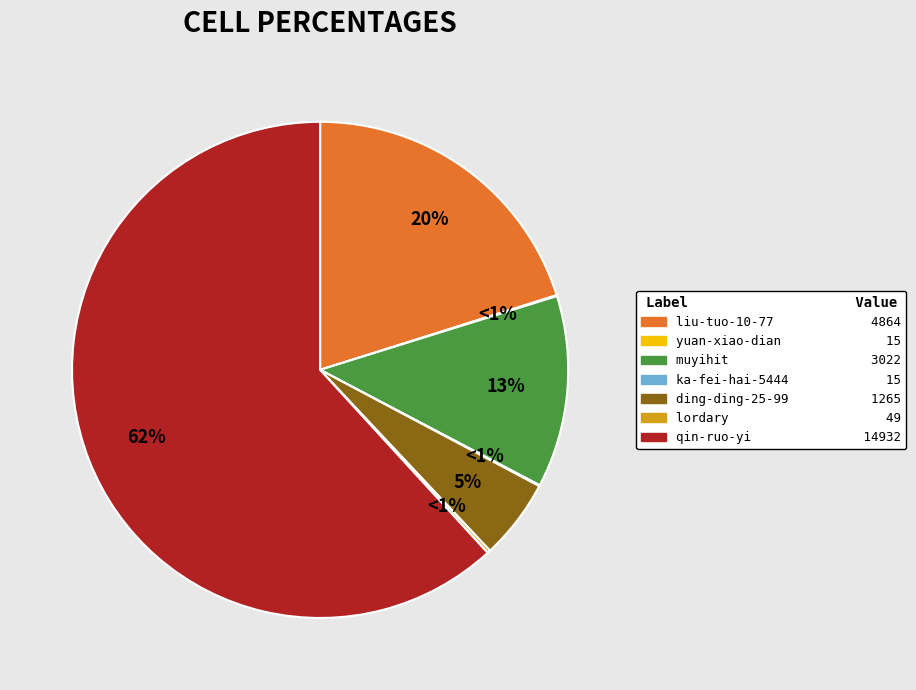

The qin-ruo-yi slice represents 51% of the pie. True or false?

False